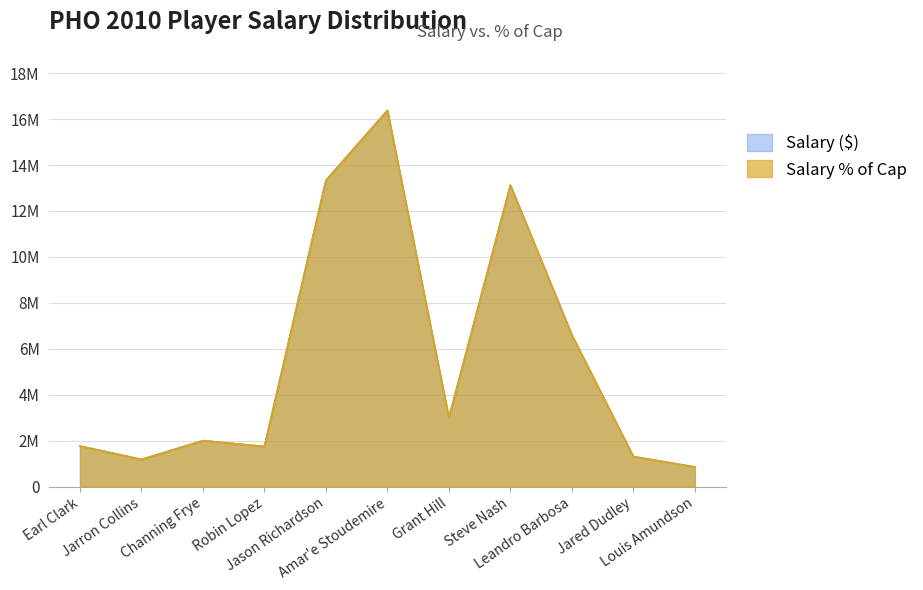

Reading right to left, transcribe all the data shown in this chart.

Salary ($): 855189.0	1307640.0	6600000.0	13125000.0	3000000.0	16378325.0	13333333.0	1745520.0	2000000.0	1181803.0	1766280.0
Salary % of Cap: 855189.0	1307640.0	6600000.0	13125000.0	3000000.0	16378325.0	13333333.0	1745520.0	2000000.0	1181803.0	1766280.0